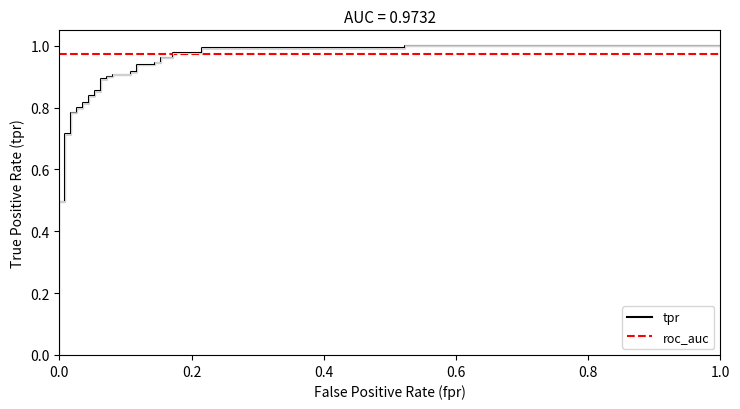

True or false: the data shows 1.6 at 33.

False